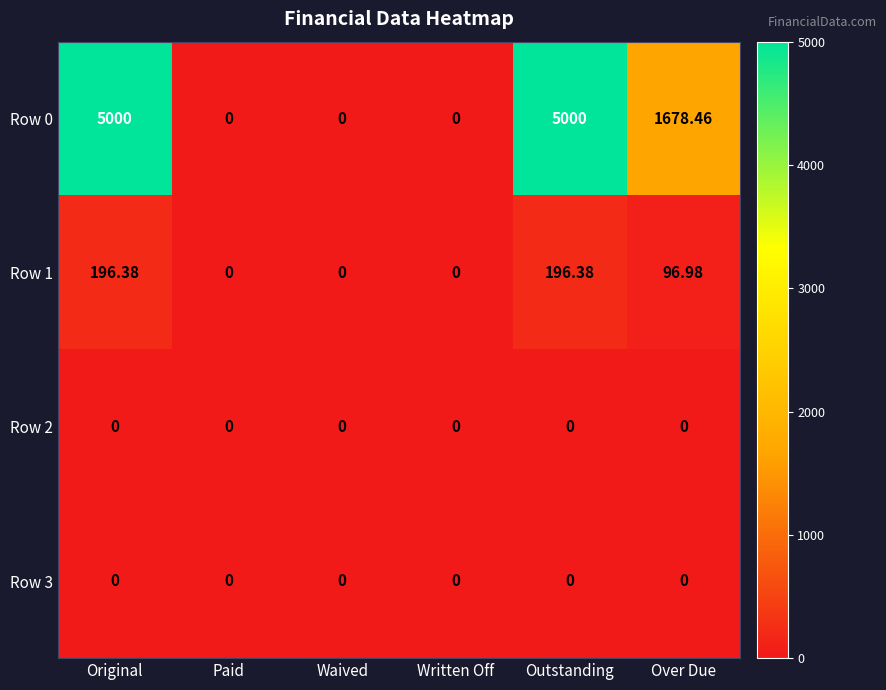

At which label does Row 0 first exceed 1678?

Original